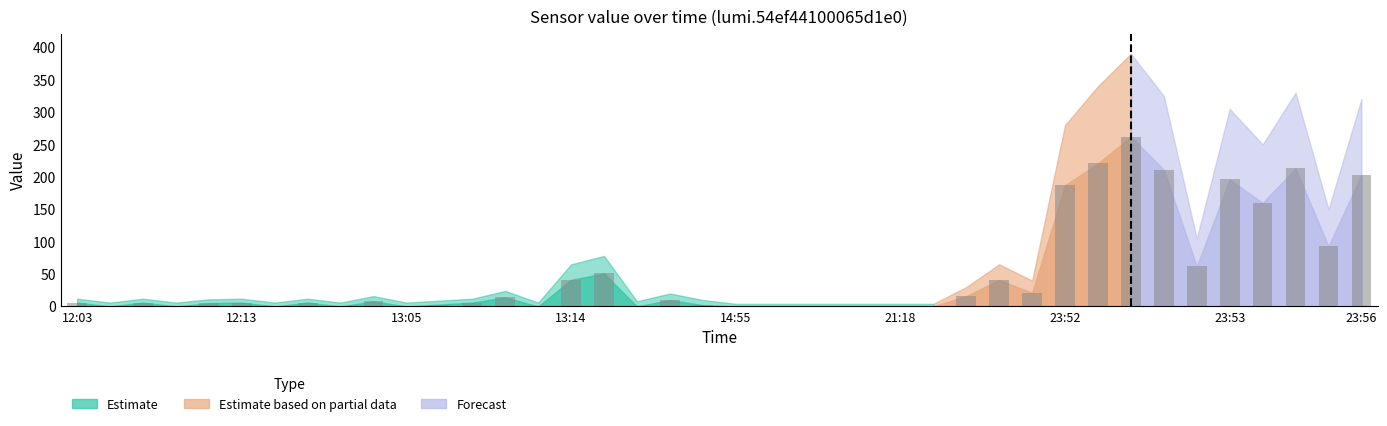

What is the sum of all values?

2050